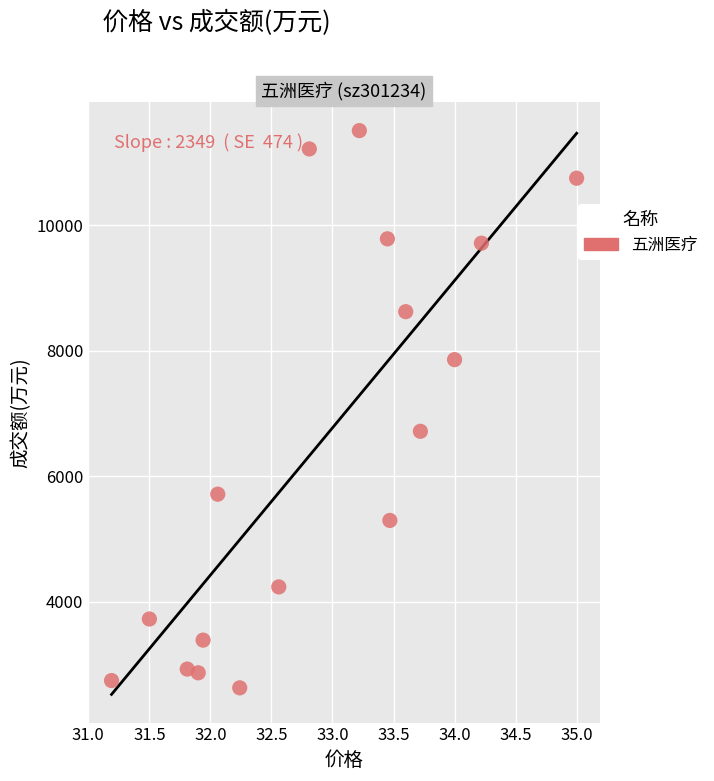

What Y value in the scatter plot is closest to 7068?

6716